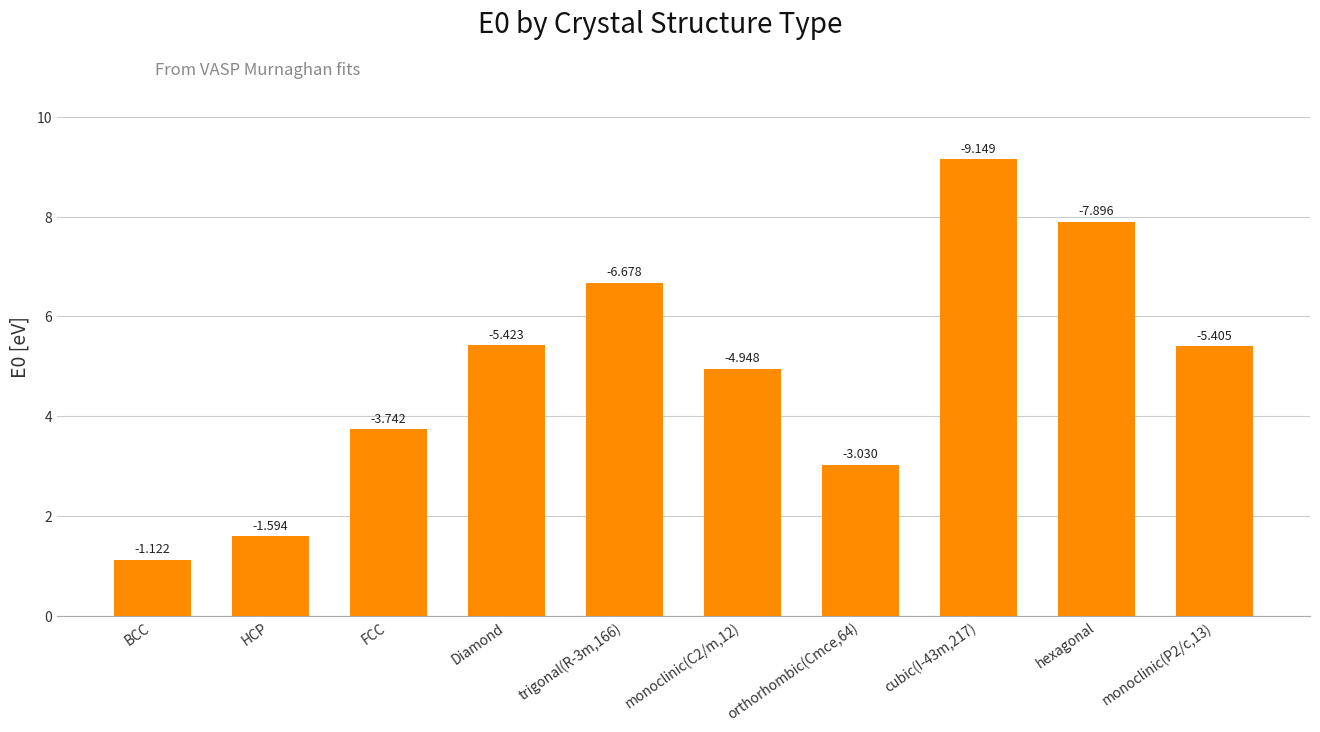

How many bars are there in total?

10